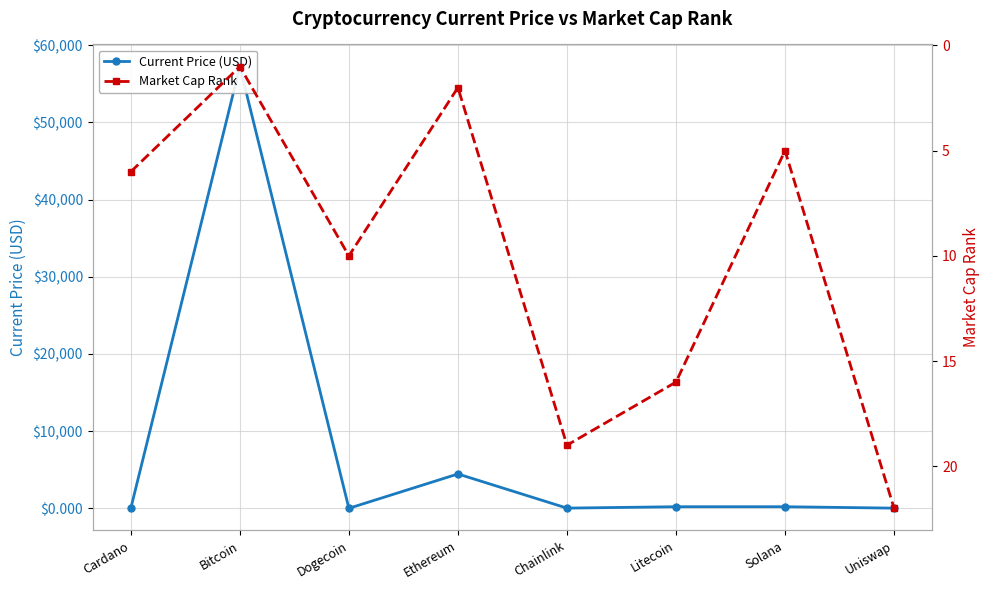

How many times do Market Cap Rank and Current Price (USD) cross each other?

4